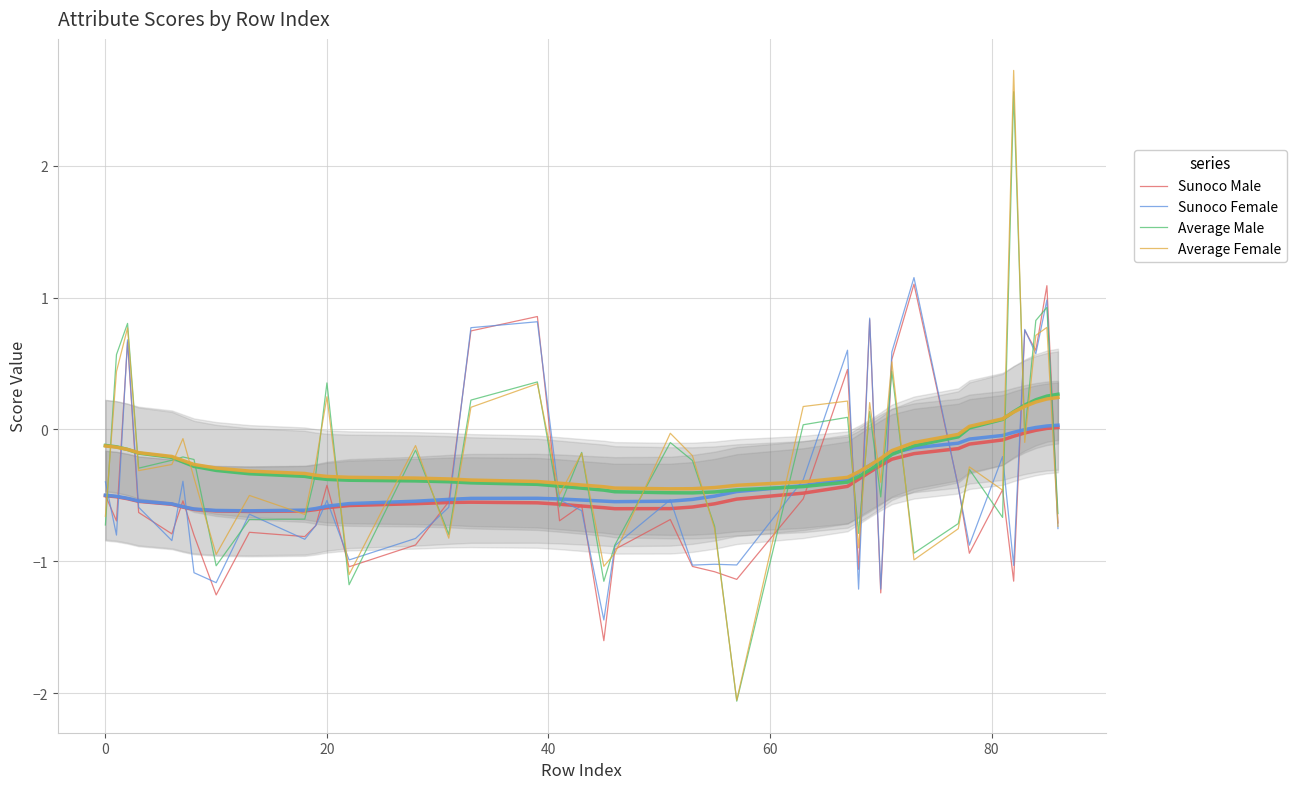

Rank the series by their maximum value, from lowest to highest.

Sunoco Male, Sunoco Female, Average Male, Average Female